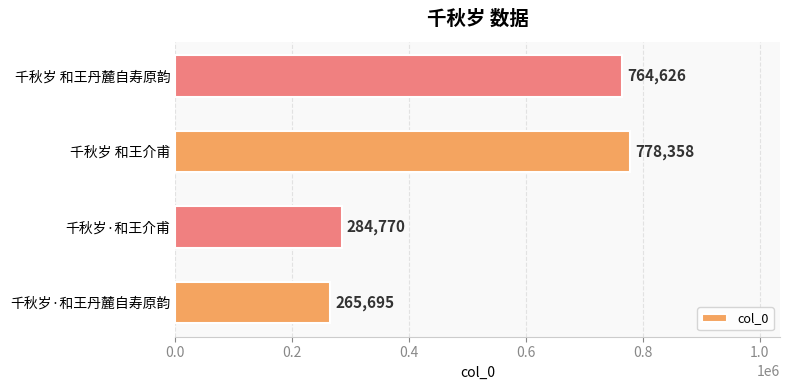

Are the bars grouped side by side (vs. stacked)?

No